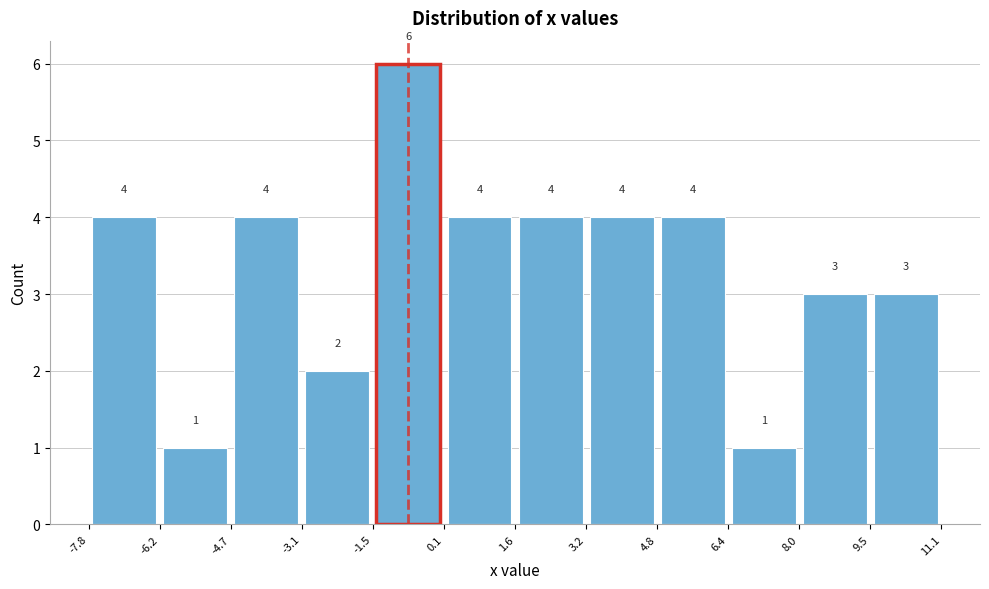

Reading left to right, list every bar in this chart as the range it spans on the x-axis followed by its height.

-7.8 to -6.2: 4
-6.2 to -4.7: 1
-4.7 to -3.1: 4
-3.1 to -1.5: 2
-1.5 to 0.1: 6
0.1 to 1.6: 4
1.6 to 3.2: 4
3.2 to 4.8: 4
4.8 to 6.4: 4
6.4 to 8.0: 1
8.0 to 9.5: 3
9.5 to 11.1: 3